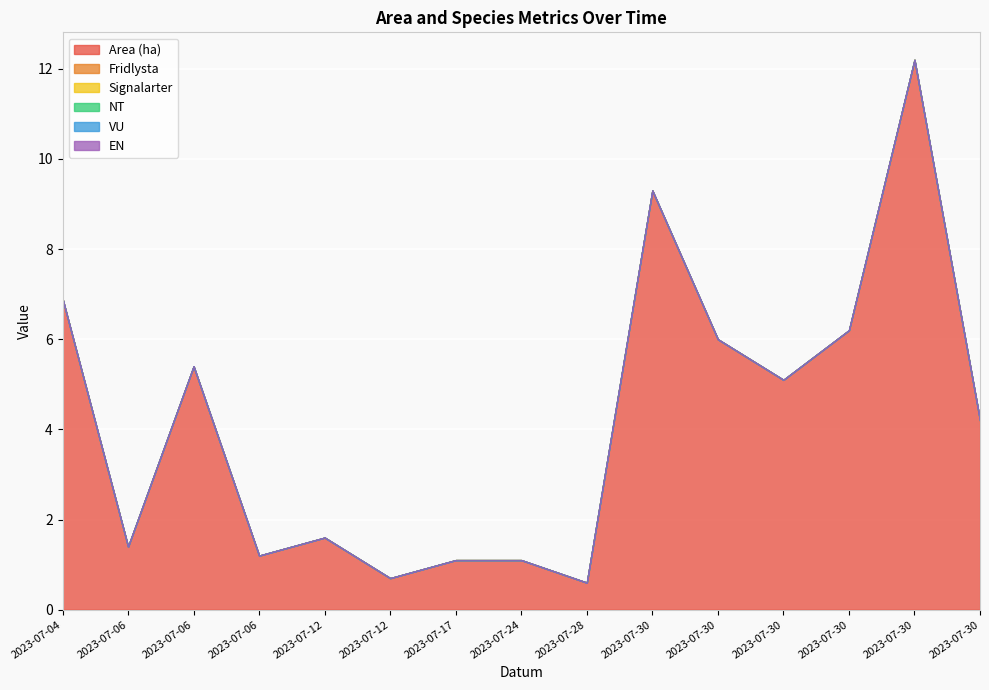

Reading left to right, list all the values displayed in this chart.

Area (ha): 2023-07-04=6.9	2023-07-06=1.4	2023-07-06=5.4	2023-07-06=1.2	2023-07-12=1.6	2023-07-12=0.7	2023-07-17=1.1	2023-07-24=1.1	2023-07-28=0.6	2023-07-30=9.3	2023-07-30=6.0	2023-07-30=5.1	2023-07-30=6.2	2023-07-30=12.2	2023-07-30=4.2
Fridlysta: 2023-07-04=0.0	2023-07-06=0.0	2023-07-06=0.0	2023-07-06=0.0	2023-07-12=0.0	2023-07-12=0.0	2023-07-17=0.0	2023-07-24=0.0	2023-07-28=0.0	2023-07-30=0.0	2023-07-30=0.0	2023-07-30=0.0	2023-07-30=0.0	2023-07-30=0.0	2023-07-30=0.0
Signalarter: 2023-07-04=0.0	2023-07-06=0.0	2023-07-06=0.0	2023-07-06=0.0	2023-07-12=0.0	2023-07-12=0.0	2023-07-17=0.0	2023-07-24=0.0	2023-07-28=0.0	2023-07-30=0.0	2023-07-30=0.0	2023-07-30=0.0	2023-07-30=0.0	2023-07-30=0.0	2023-07-30=0.0
NT: 2023-07-04=0.0	2023-07-06=0.0	2023-07-06=0.0	2023-07-06=0.0	2023-07-12=0.0	2023-07-12=0.0	2023-07-17=0.0	2023-07-24=0.0	2023-07-28=0.0	2023-07-30=0.0	2023-07-30=0.0	2023-07-30=0.0	2023-07-30=0.0	2023-07-30=0.0	2023-07-30=0.0
VU: 2023-07-04=0.0	2023-07-06=0.0	2023-07-06=0.0	2023-07-06=0.0	2023-07-12=0.0	2023-07-12=0.0	2023-07-17=0.0	2023-07-24=0.0	2023-07-28=0.0	2023-07-30=0.0	2023-07-30=0.0	2023-07-30=0.0	2023-07-30=0.0	2023-07-30=0.0	2023-07-30=0.0
EN: 2023-07-04=0.0	2023-07-06=0.0	2023-07-06=0.0	2023-07-06=0.0	2023-07-12=0.0	2023-07-12=0.0	2023-07-17=0.0	2023-07-24=0.0	2023-07-28=0.0	2023-07-30=0.0	2023-07-30=0.0	2023-07-30=0.0	2023-07-30=0.0	2023-07-30=0.0	2023-07-30=0.0